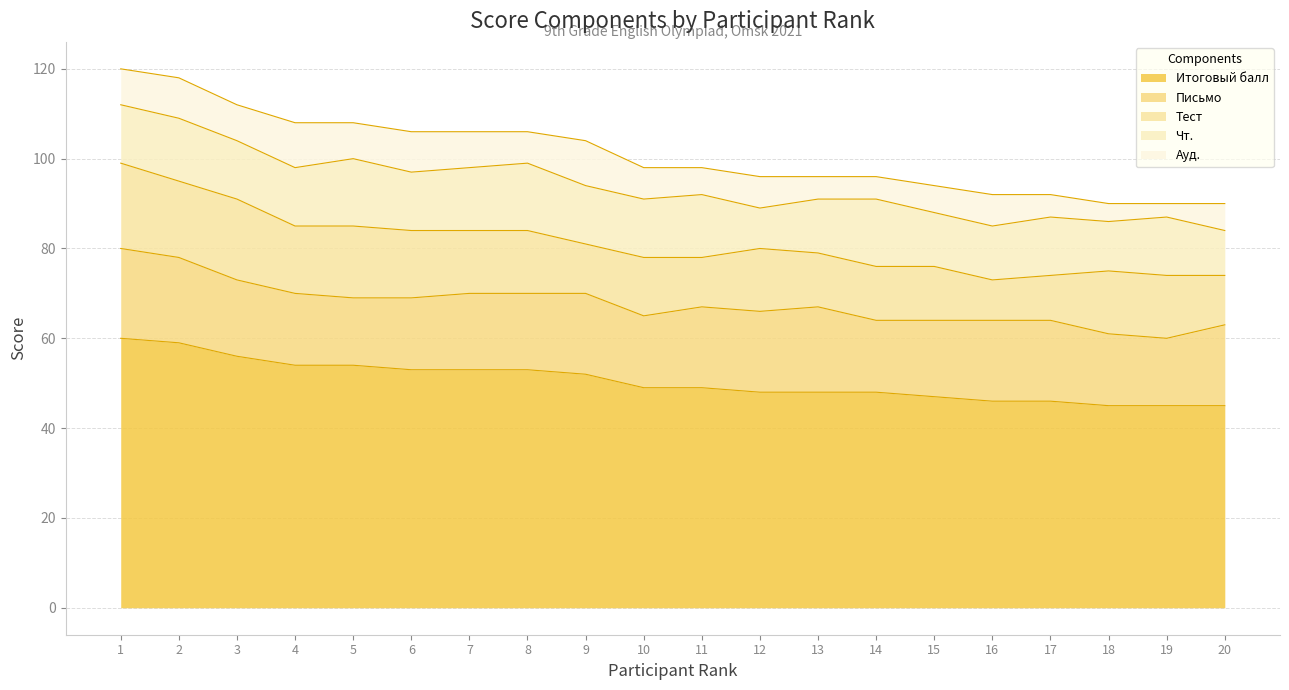

Rank the series at 12 from highest to lowest value.

Итоговый балл, Письмо, Тест, Чт., Ауд.